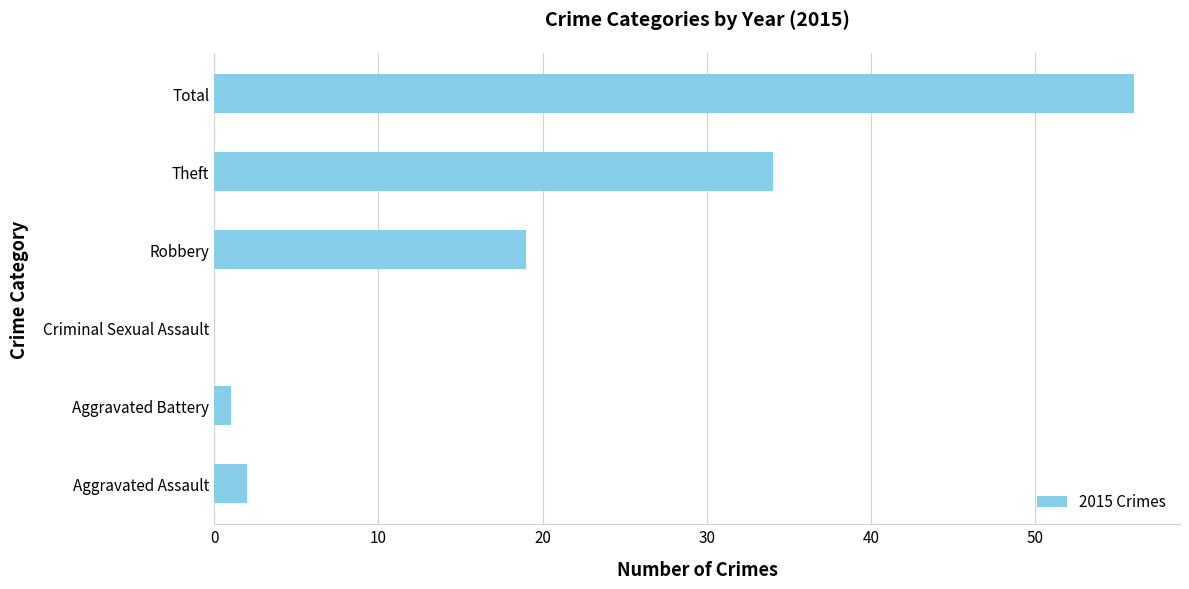

Count the number of categories in the chart.

6